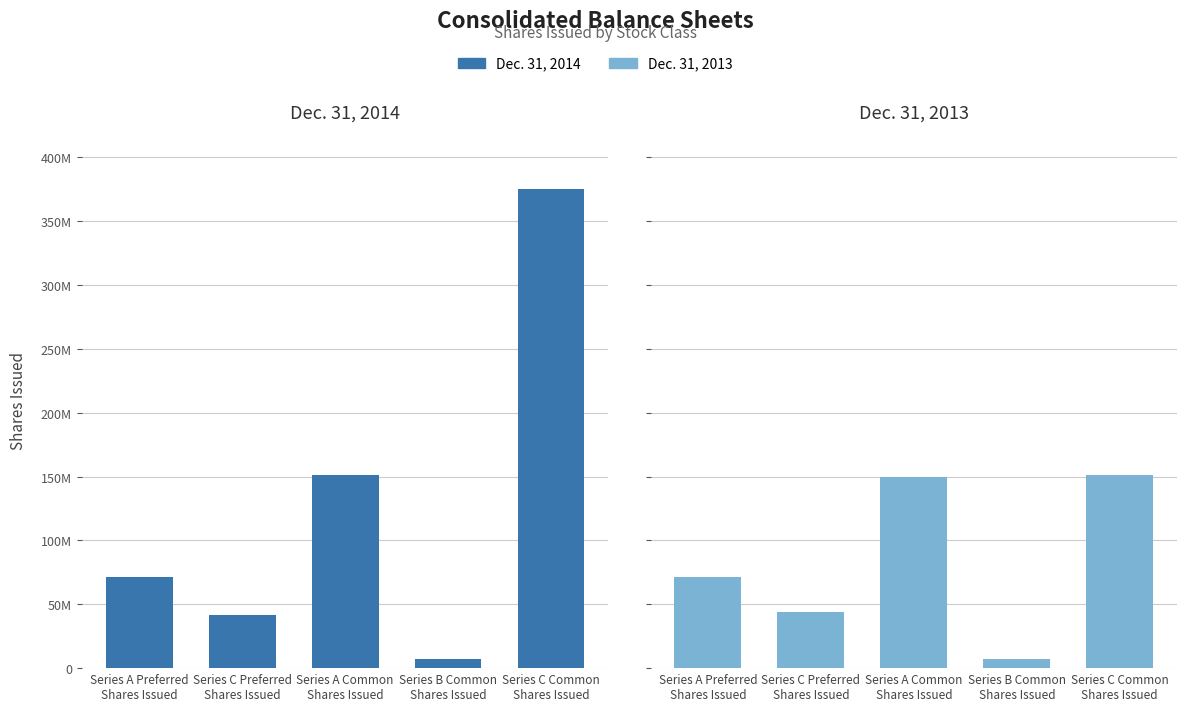

What is the label of the 3rd bar from the right?

Series A Common
Shares Issued